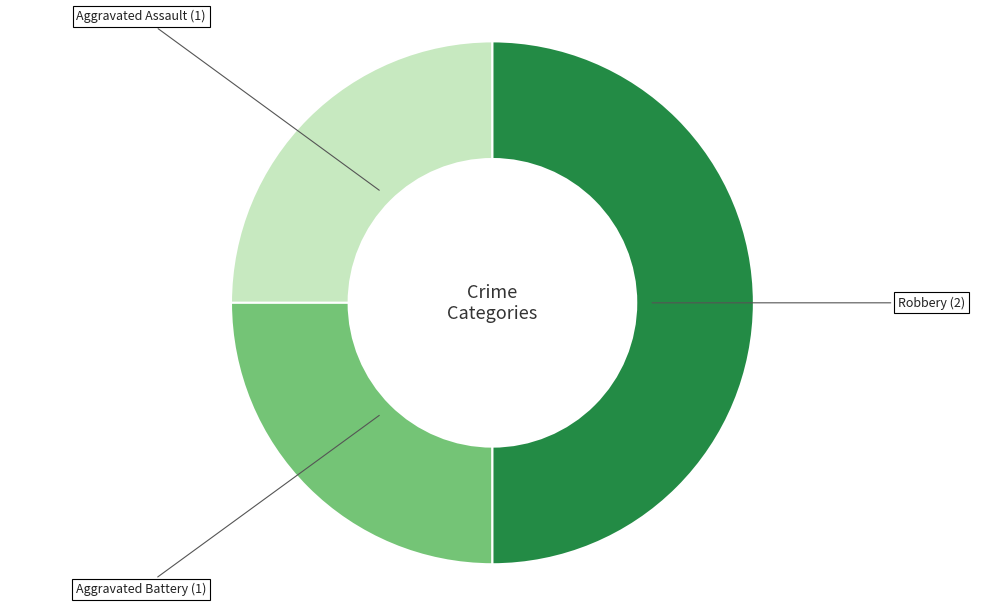

How many slices are in this pie chart?

3